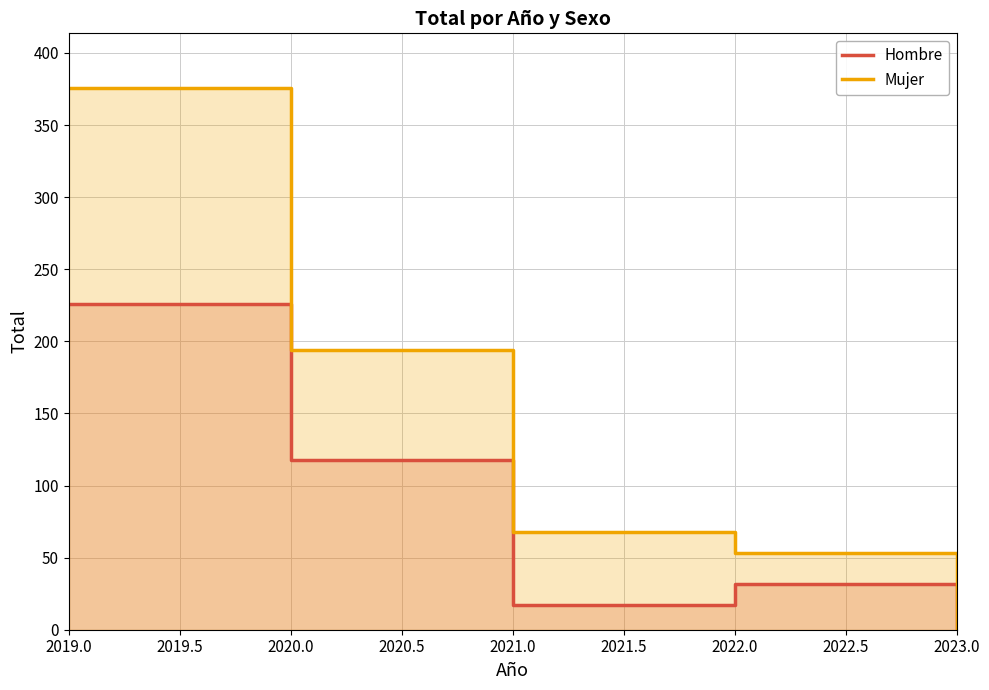

What position from the left is 2023.0?

5